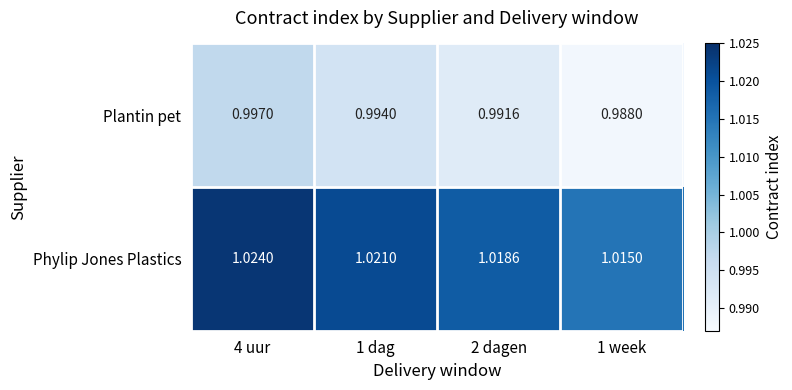

Which series has the largest total across all categories?

Phylip Jones Plastics